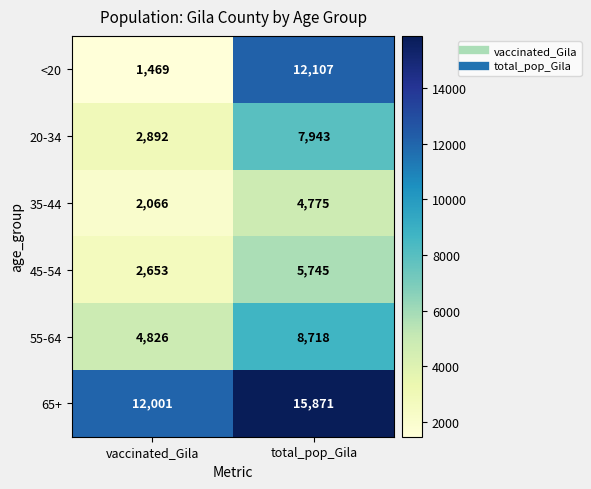

True or false: 45-54 has a value of 7721 at total_pop_Gila.

False